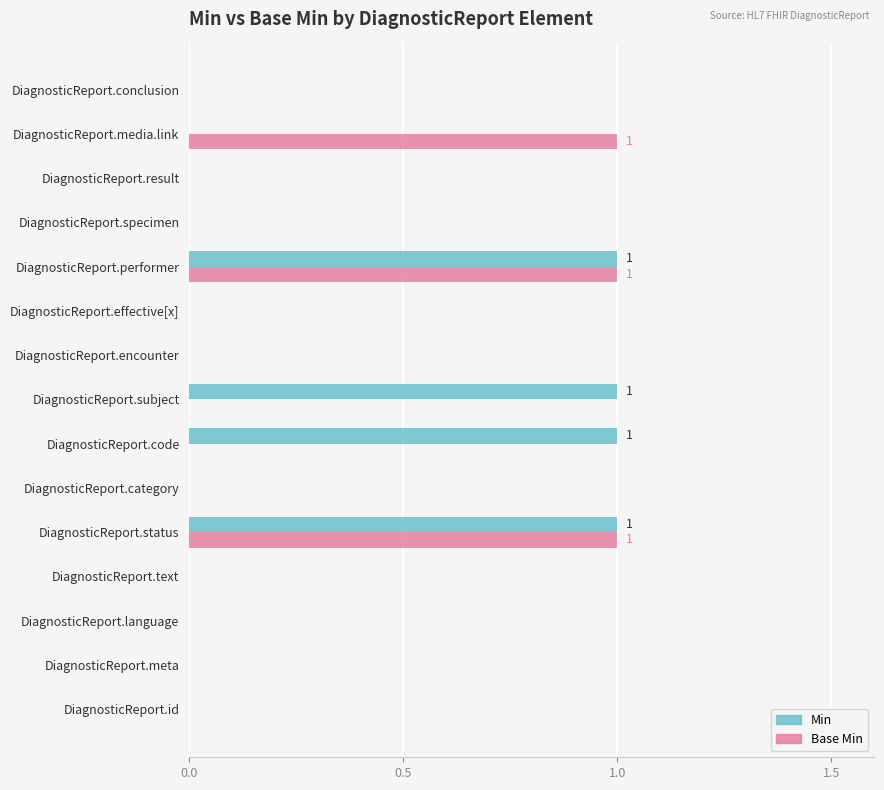

The Base Min series shows 0 at DiagnosticReport.specimen. True or false?

True